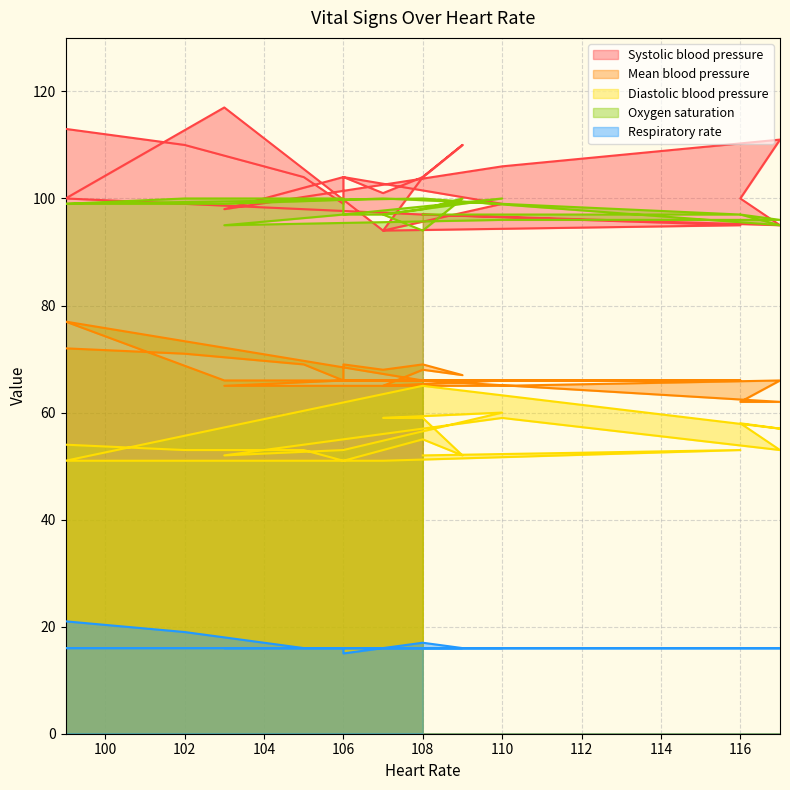

Does the chart display data point markers on the line(s)?

No